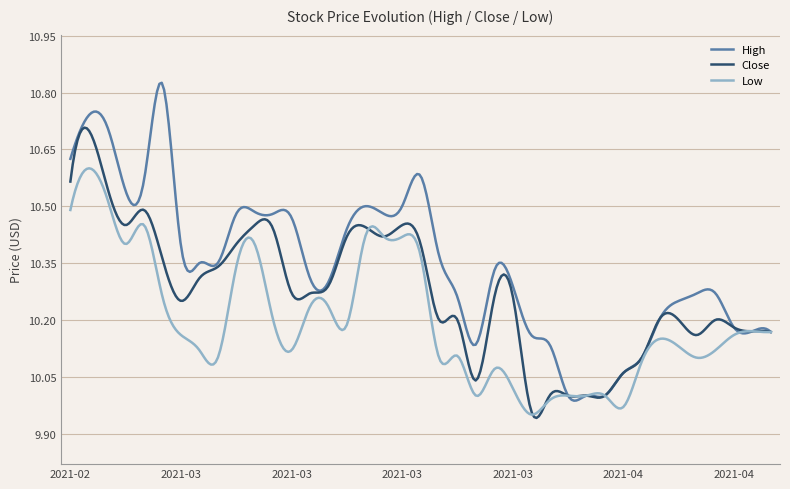

Rank the series by their maximum value, from lowest to highest.

Low, Close, High